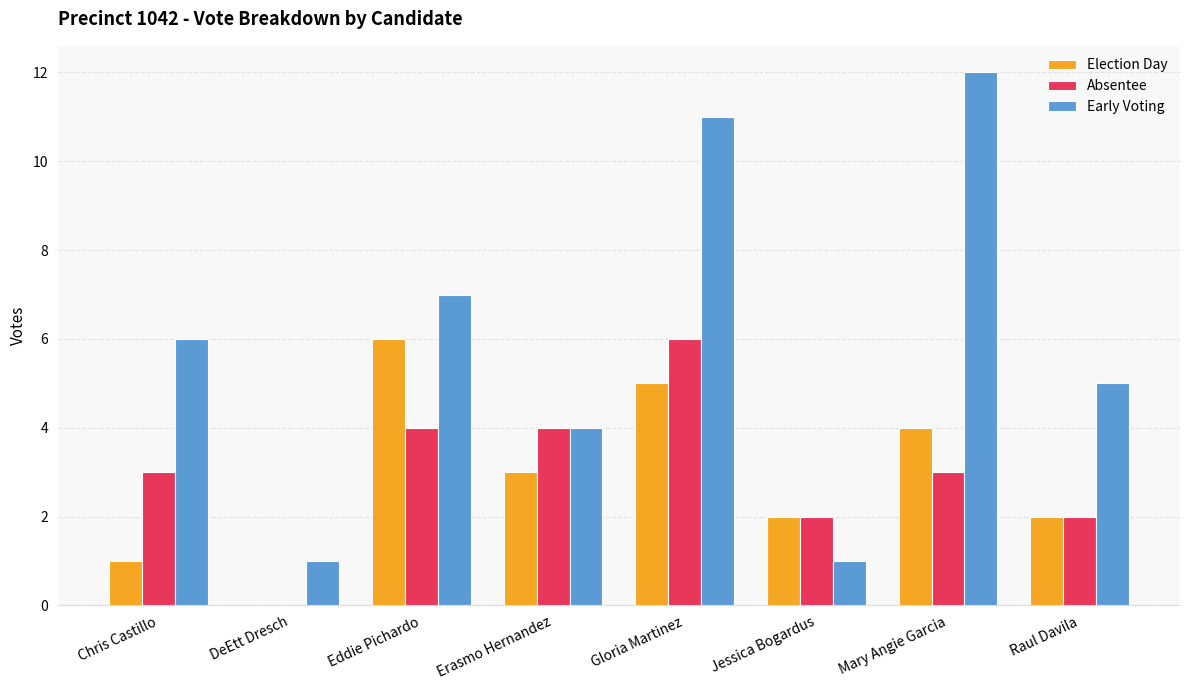

How many distinct data groups are displayed?

3